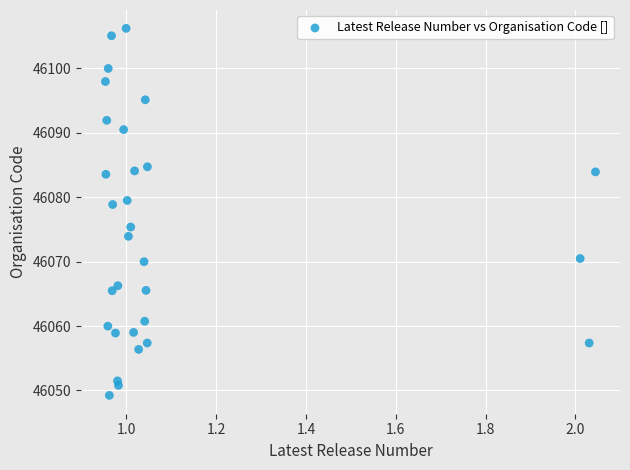

What is the range of Y values (max minus min)?

57.0